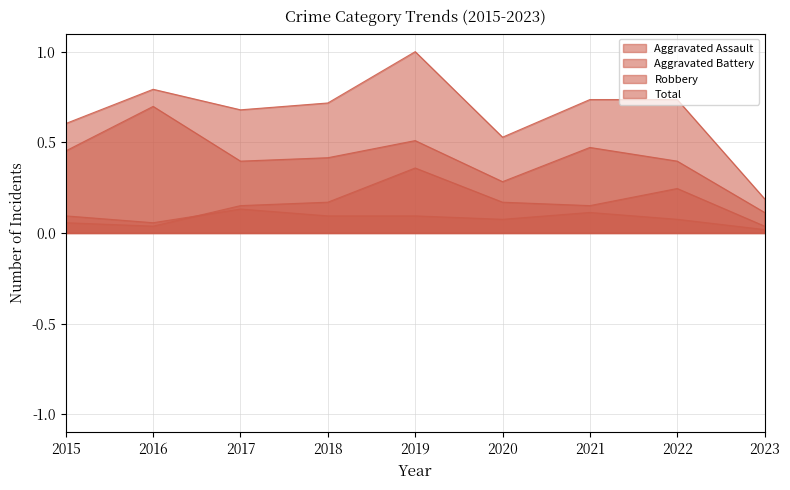

Which category has the highest value across all series?

2019